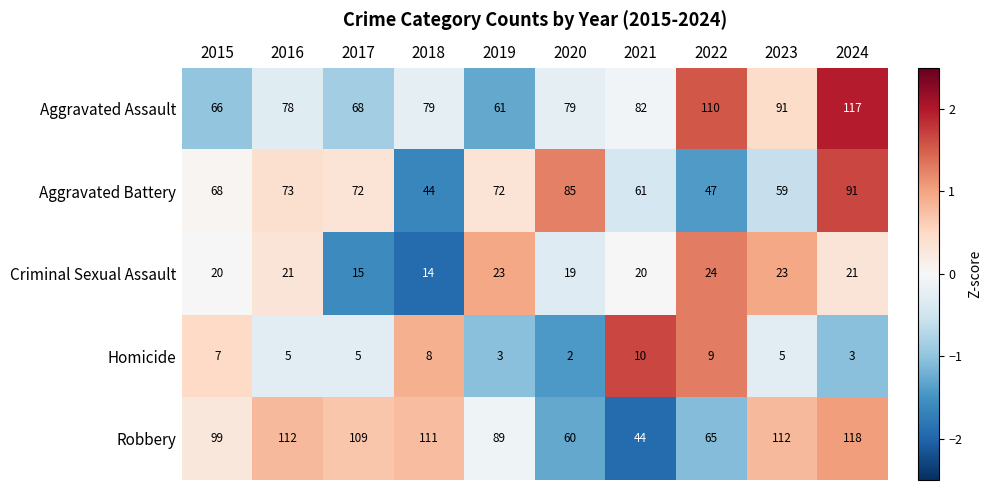

Is the value of Criminal Sexual Assault at 2022 greater than the value of Robbery at 2019?

No